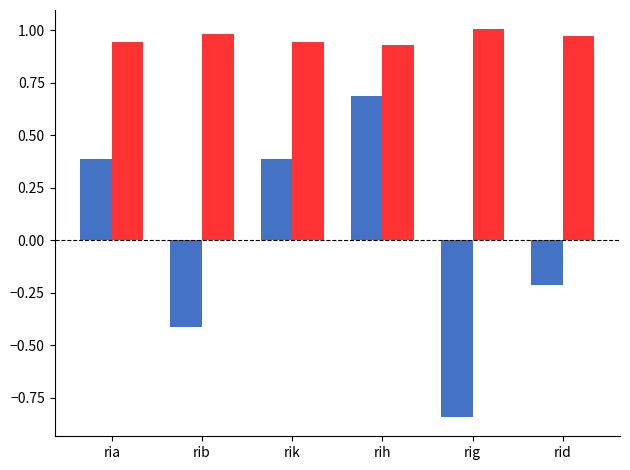

At which category is the sum across all series the highest?

rih